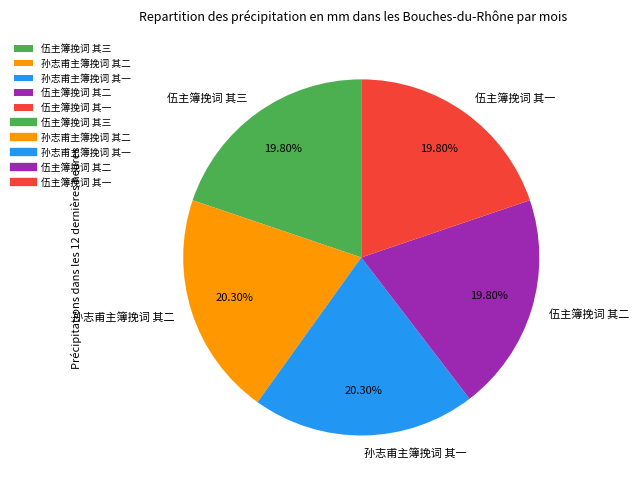

To the nearest percent, what percentage of the pie is 孙志甫主簿挽词 其二?

20%